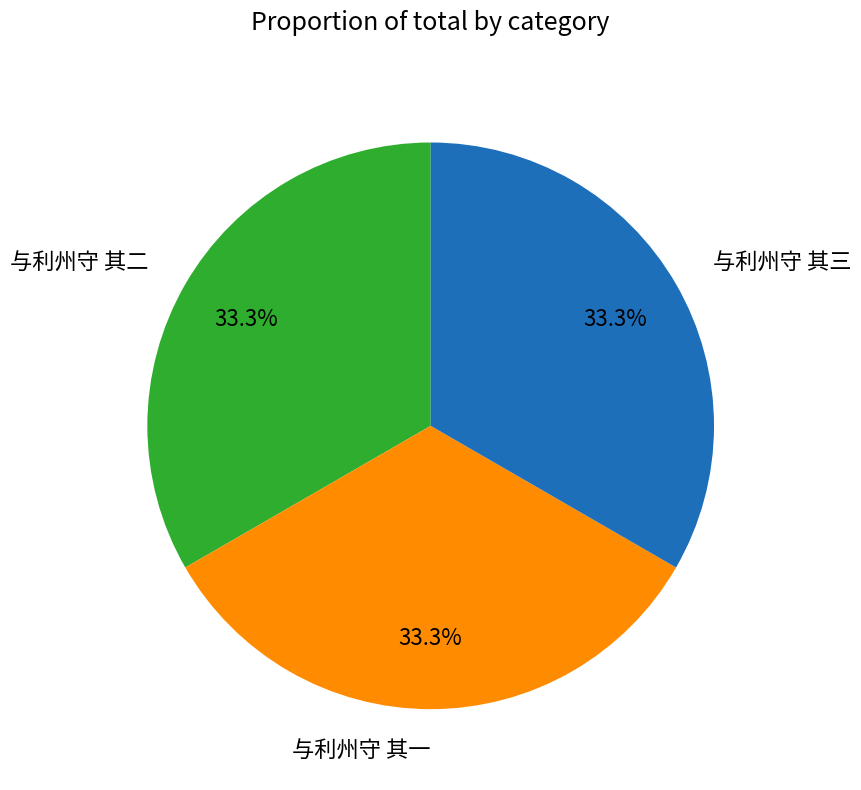

Is it true that 与利州守 其一 is 33% of the pie?

True